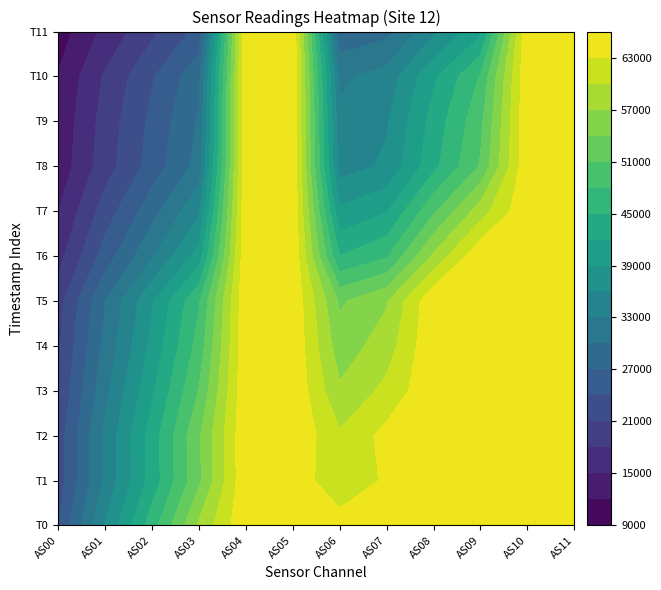

Reading left to right, list all the values displayed in this chart.

AS00: 0=24099	1=22402	2=22387	3=21368	4=20492	5=19800	6=16859	7=14881	8=13086	9=12759	10=12181	11=10482
AS01: 0=36162	1=33641	2=33668	3=32167	4=30878	5=29881	6=25389	7=22401	8=19689	9=19239	10=18394	11=15810
AS02: 0=46533	1=43235	2=43385	3=41458	4=39796	5=38608	6=32721	7=28820	8=25275	9=24736	10=23679	11=20326
AS03: 0=57455	1=53369	2=53631	3=51127	4=49166	5=47660	6=40303	7=35423	8=31077	9=30371	10=29099	11=24957
AS04: 0=65535	1=65535	2=65535	3=65535	4=65535	5=65535	6=65535	7=65535	8=65535	9=65535	10=65535	11=65535
AS05: 0=65535	1=65535	2=65535	3=65535	4=65535	5=65535	6=65535	7=65535	8=65535	9=65535	10=65535	11=65535
AS06: 0=64785	1=60112	2=60453	3=57454	4=55280	5=53523	6=45055	7=39557	8=34642	9=33785	10=32396	11=27741
AS07: 0=65535	1=63593	2=63946	3=60822	4=58514	5=56670	6=47603	7=41700	8=36514	9=35615	10=34118	11=29144
AS08: 0=65535	1=65535	2=65535	3=65535	4=65535	5=65535	6=57537	7=50453	8=44116	9=43123	10=41427	11=35399
AS09: 0=65535	1=65535	2=65535	3=65535	4=65535	5=65535	6=65535	7=58542	8=51282	9=50174	10=48253	11=41252
AS10: 0=65535	1=65535	2=65535	3=65535	4=65535	5=65535	6=65535	7=65535	8=65535	9=65535	10=65535	11=65535
AS11: 0=65535	1=65535	2=65535	3=65535	4=65535	5=65535	6=65535	7=65535	8=65535	9=65535	10=65535	11=65535